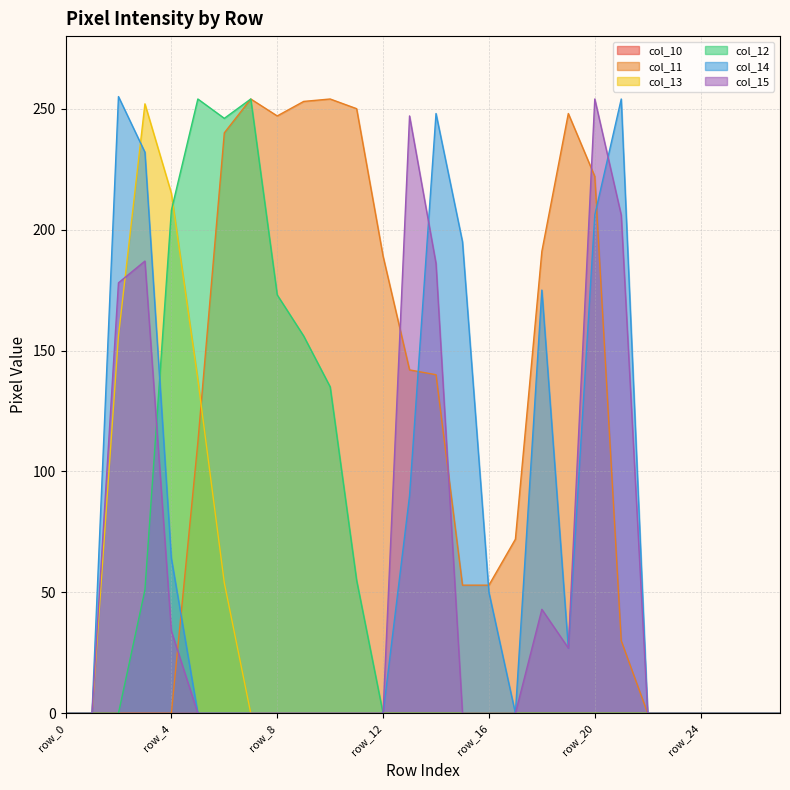

What is the value of the col_12 point at the 5th from the left?

208